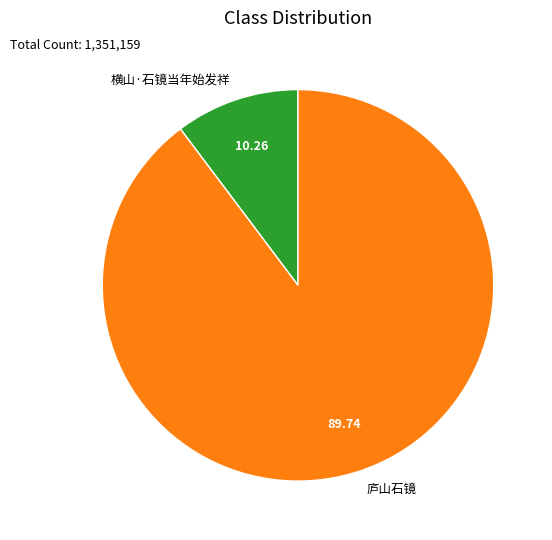

Is the sum of 横山·石镜当年始发祥 and 庐山石镜 greater than half?

Yes